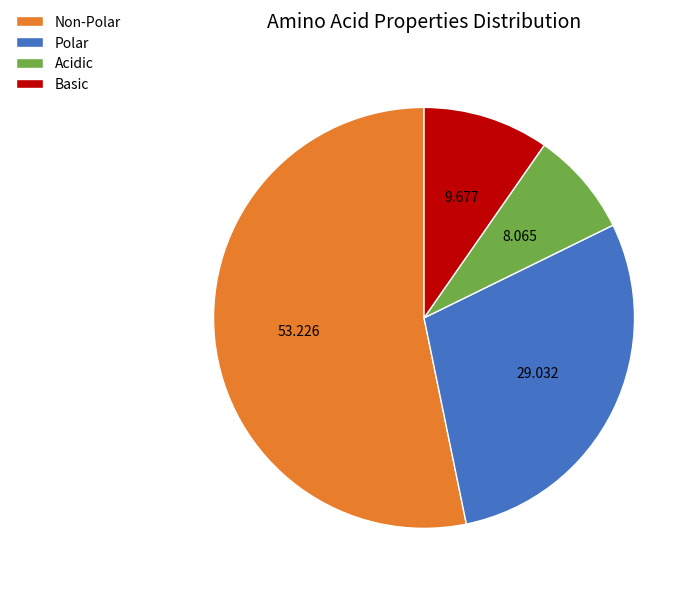

How many slices are in this pie chart?

4